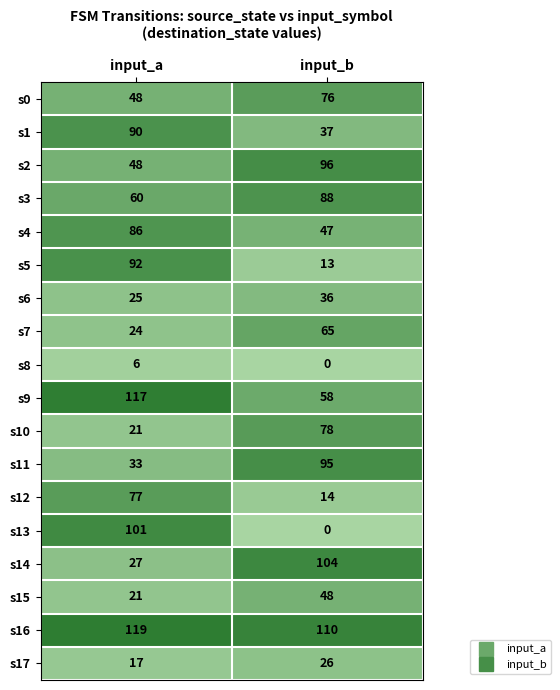

The s13 series shows 140 at input_a. True or false?

False